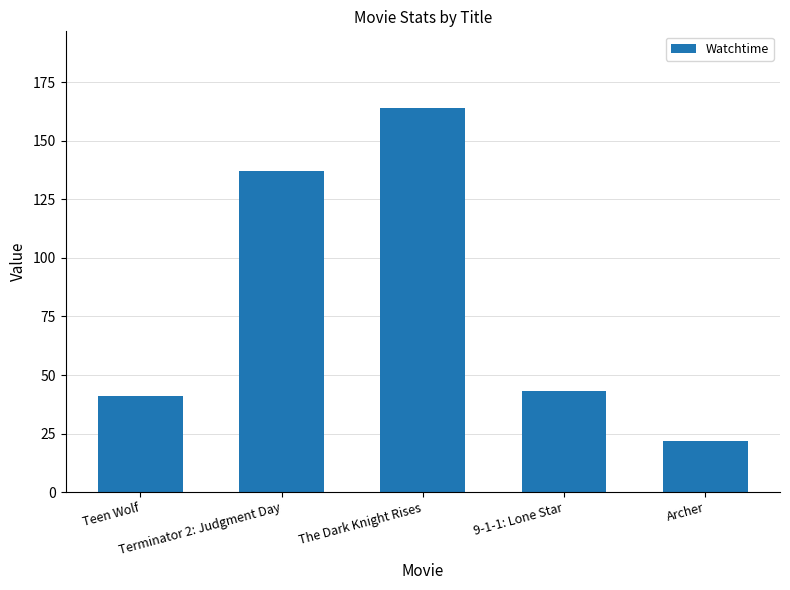

What is the ratio of the value at The Dark Knight Rises to the value at Archer?

7.5